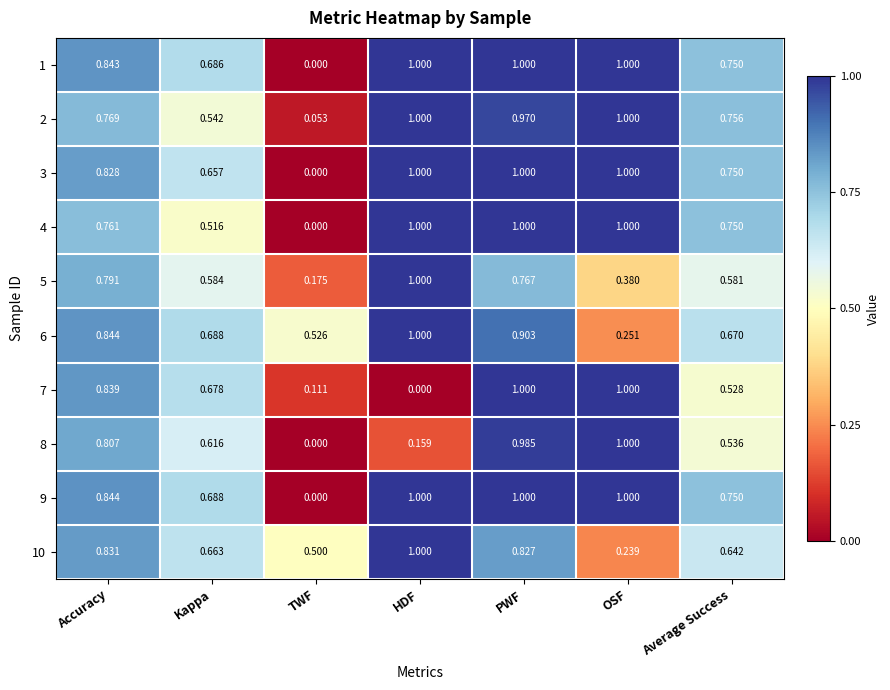

Is the value of 6 at Average Success greater than the value of 9 at OSF?

No